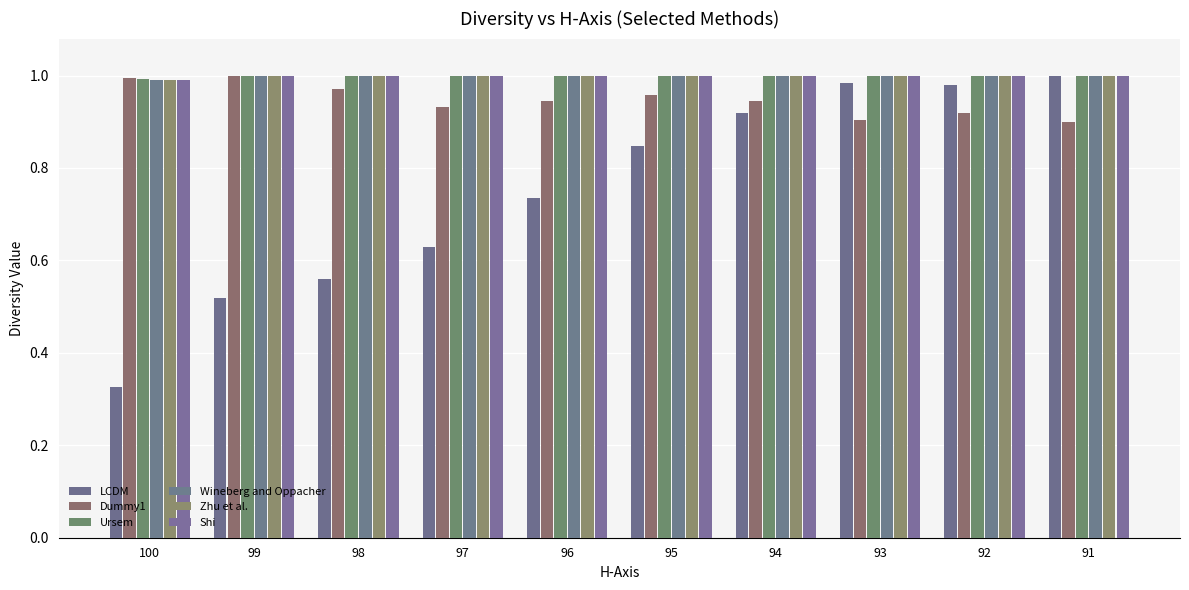

At which category is the sum across all series the highest?

91